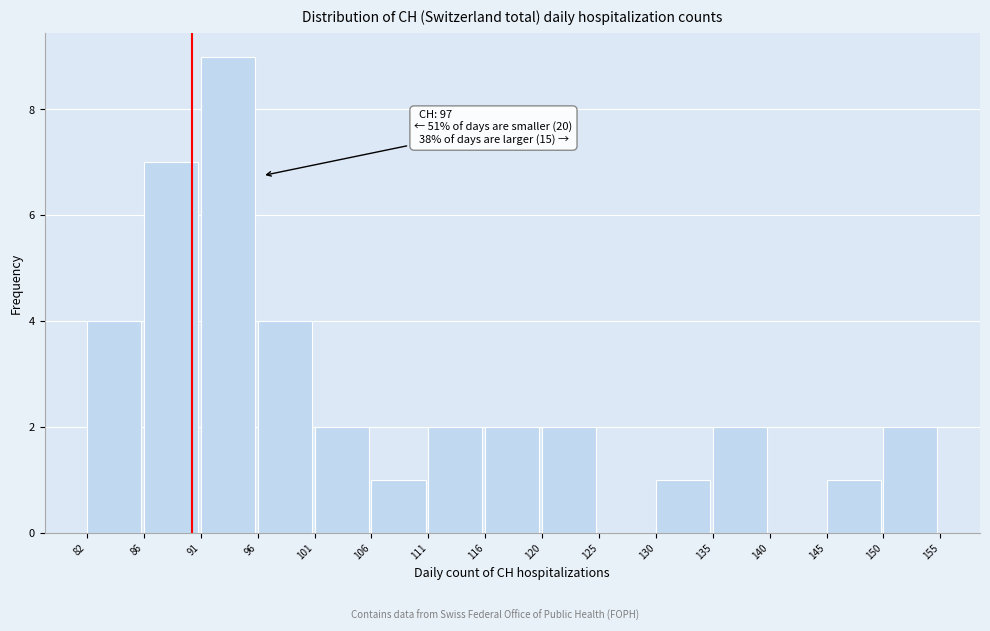

Reading left to right, extract all data points from this chart.

82=4	86=7	91=9	96=4	101=2	106=1	111=2	116=2	120=2	125=0	130=1	135=2	140=0	145=1	150=2